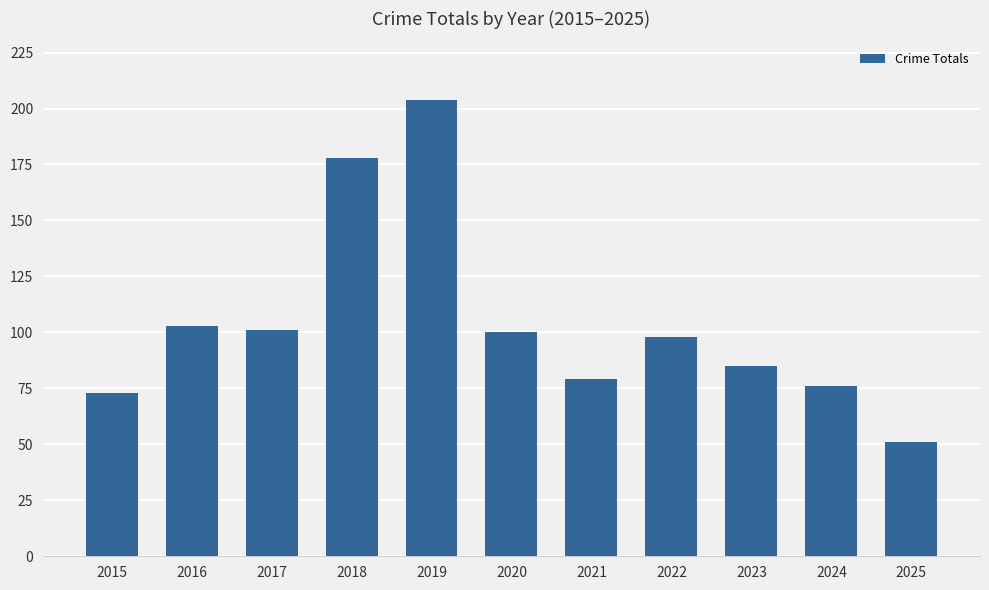

Reading left to right, what are all the values shown in this chart?

2015=73	2016=103	2017=101	2018=178	2019=204	2020=100	2021=79	2022=98	2023=85	2024=76	2025=51